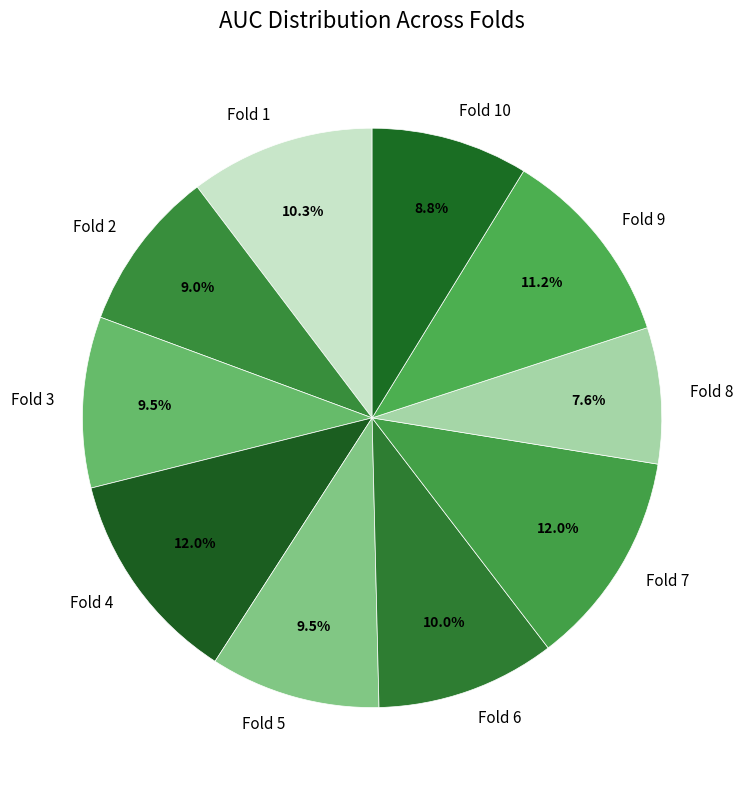

Is the sum of Fold 3 and Fold 2 greater than half?

No